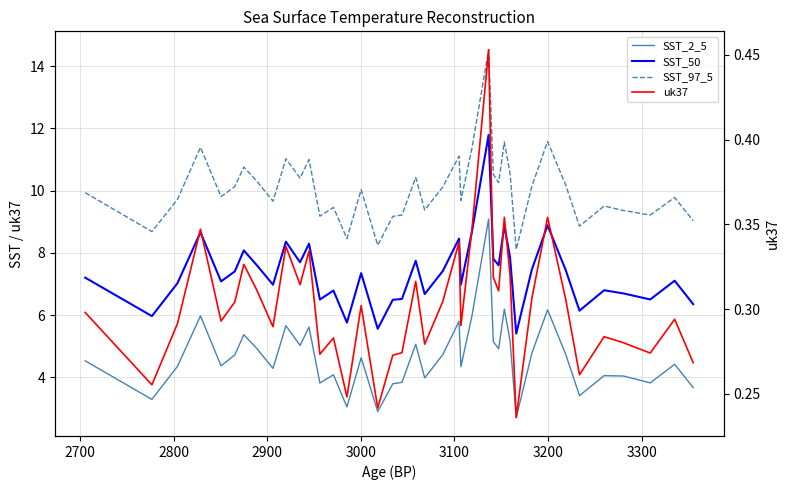

True or false: uk37 has more than 0 points higher than both neighbors.

True